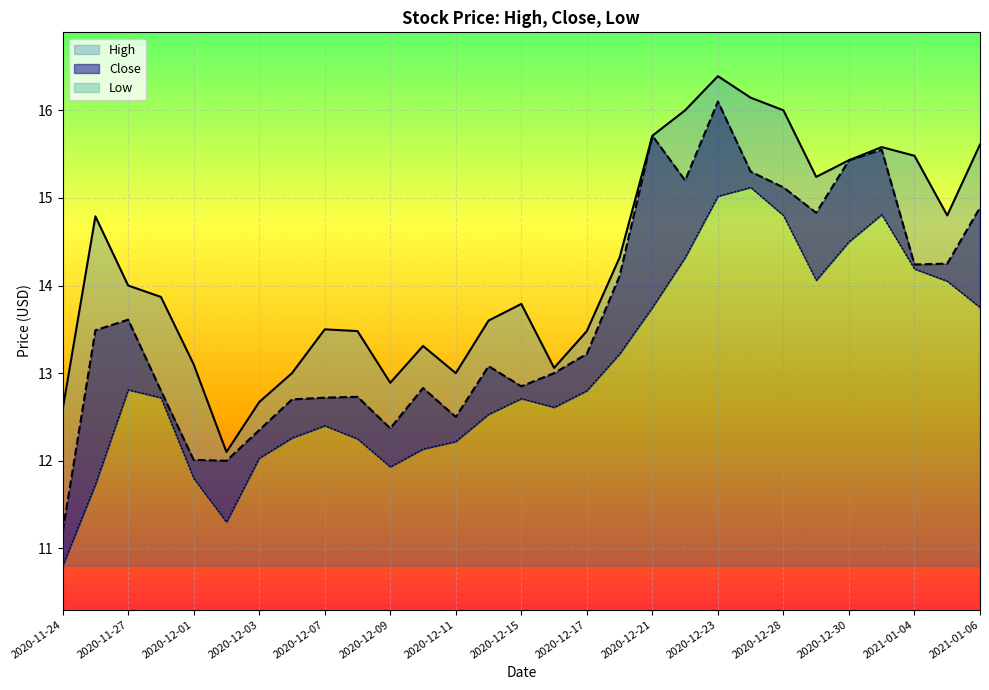

At which category is the sum across all series the highest?

2020-12-23